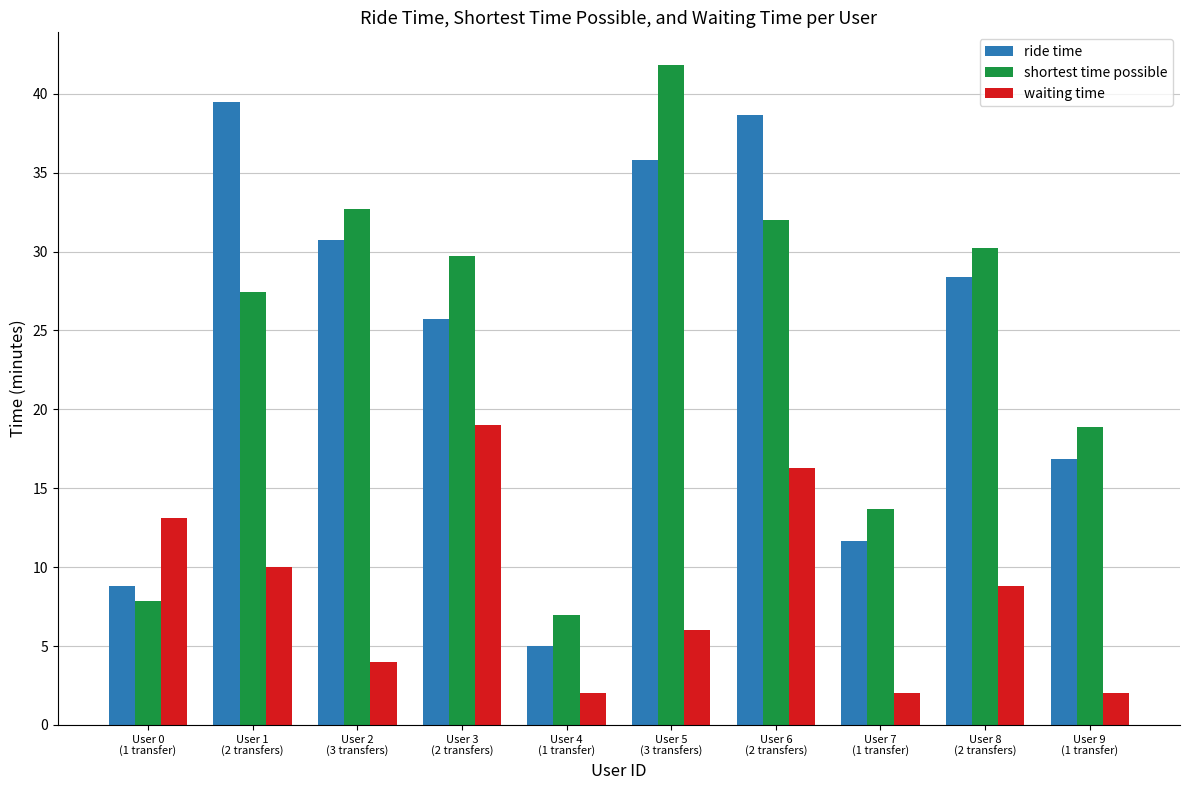

What is the maximum value shown in the chart?

41.8